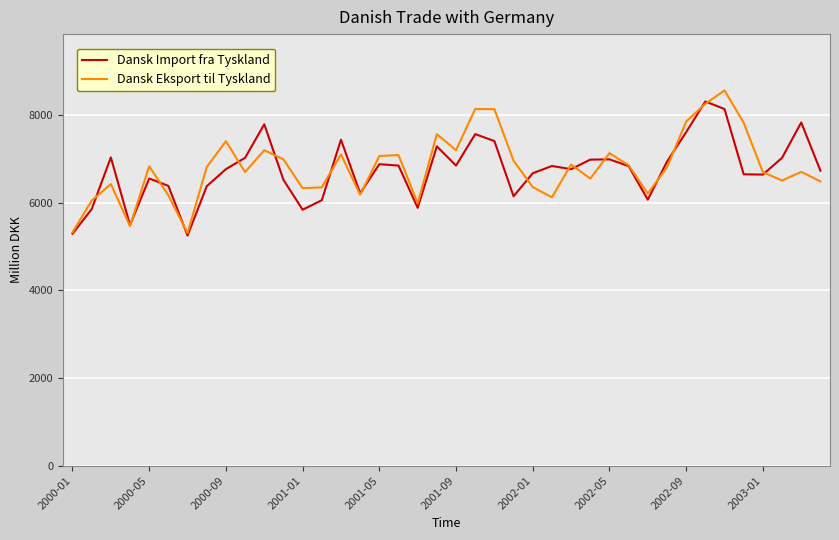

Count the number of categories in the chart.

40